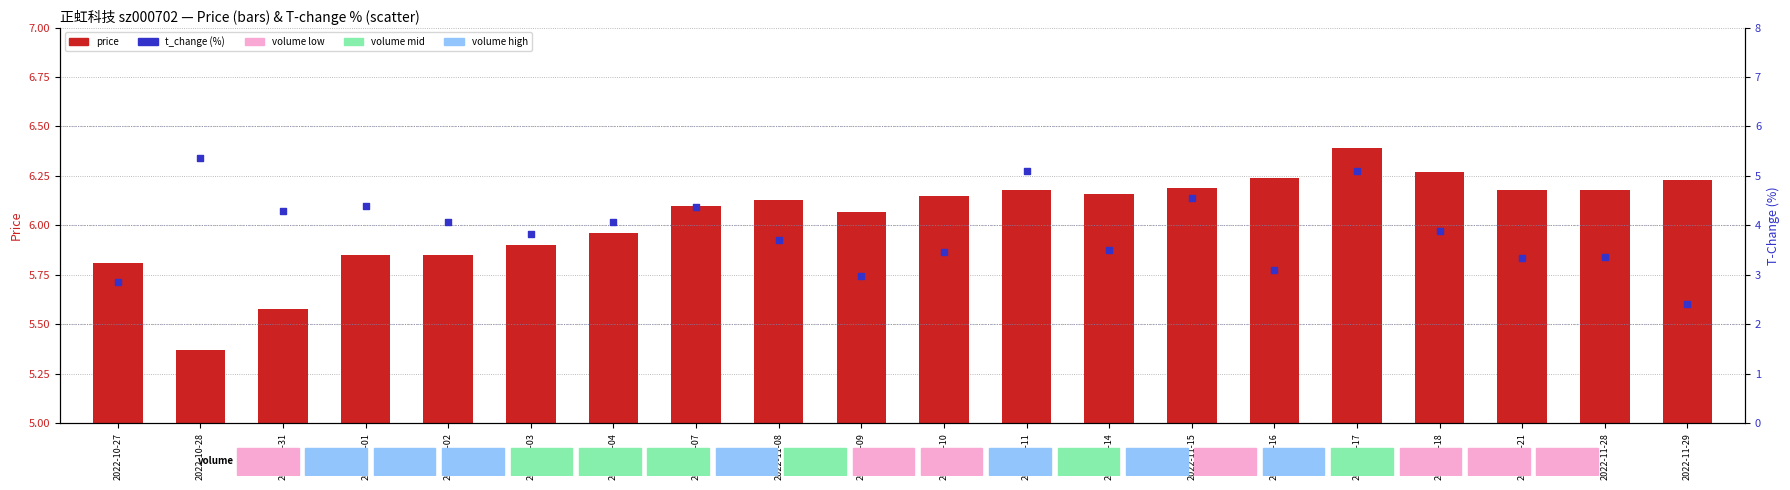

Which series contains the highest Y value?

price